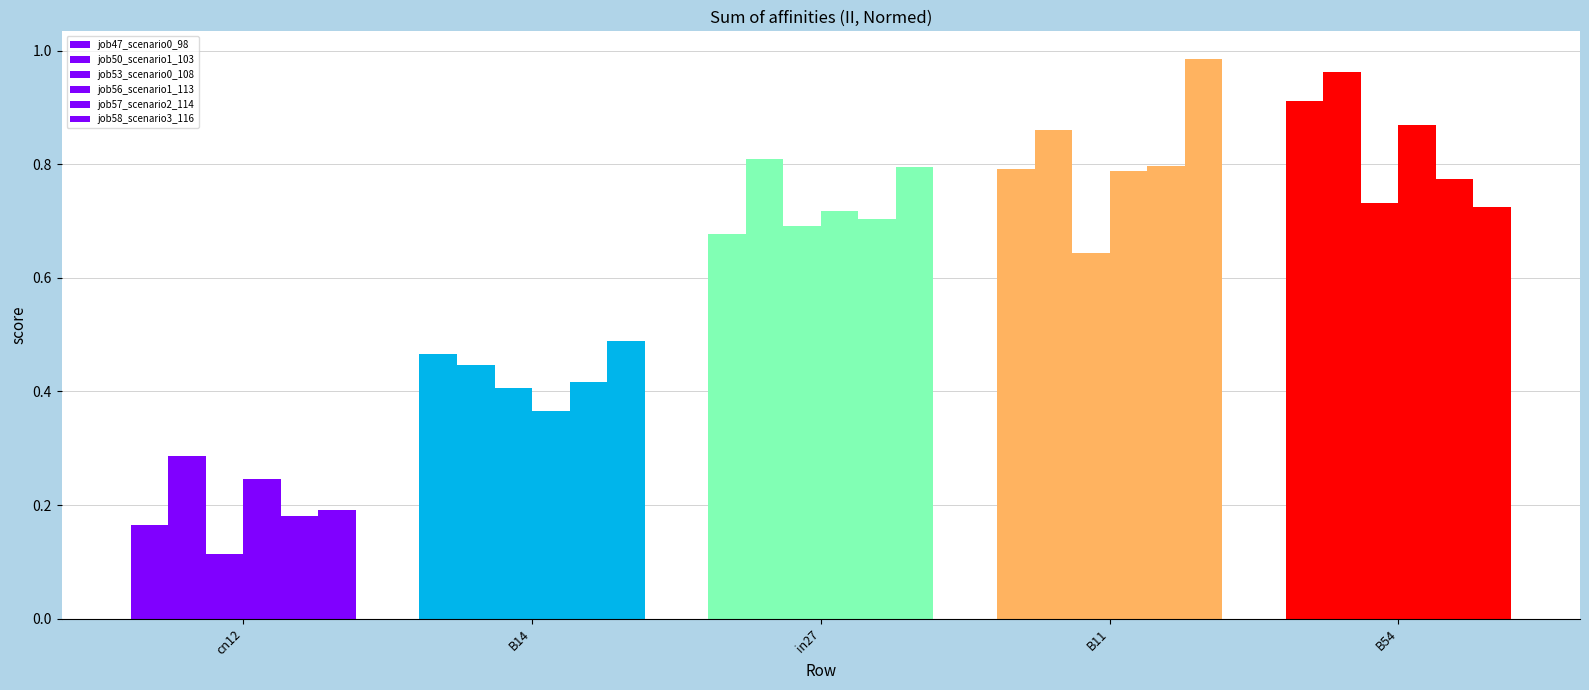

What is the difference between the second highest and second lowest values in the job47_scenario0_98 series?

0.3